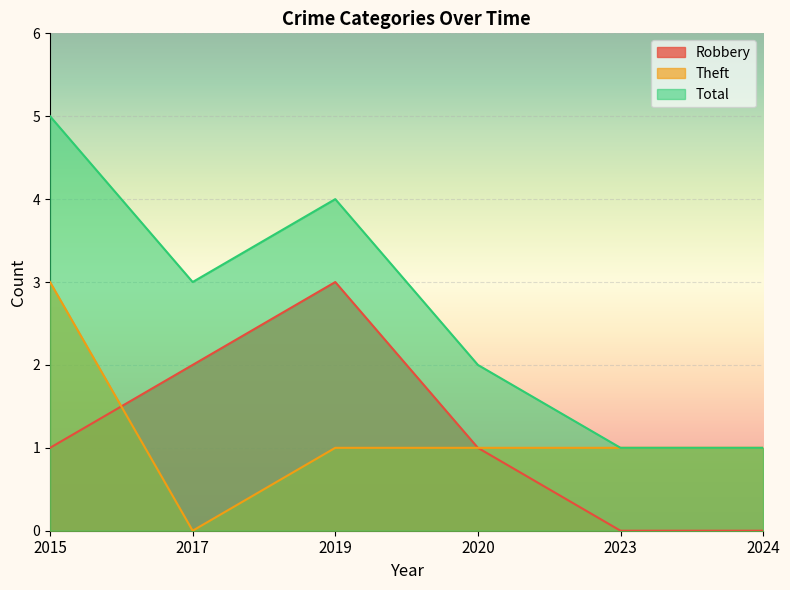

Which category has the lowest value in the Robbery series?

2023